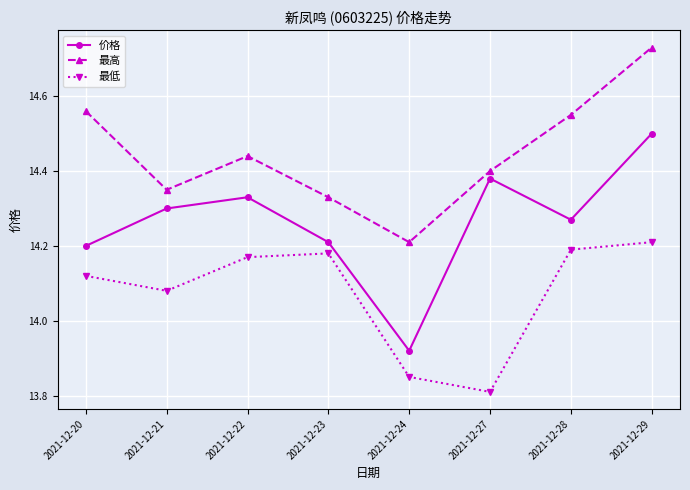

Count the 最低 values in the range 14 to 15.

6